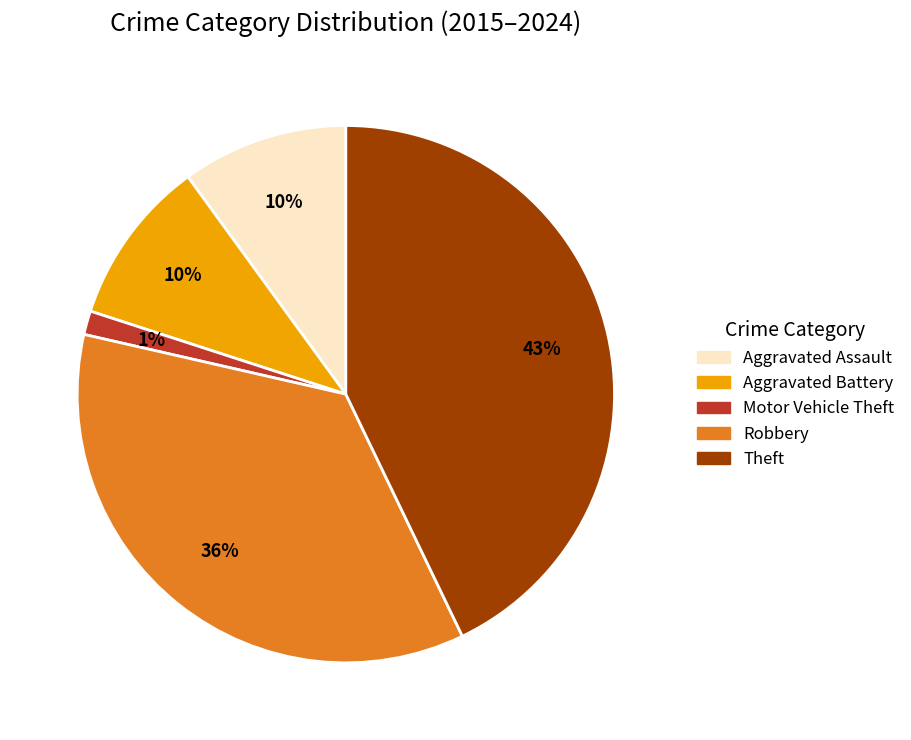

Is the sum of Robbery and Motor Vehicle Theft greater than half?

No